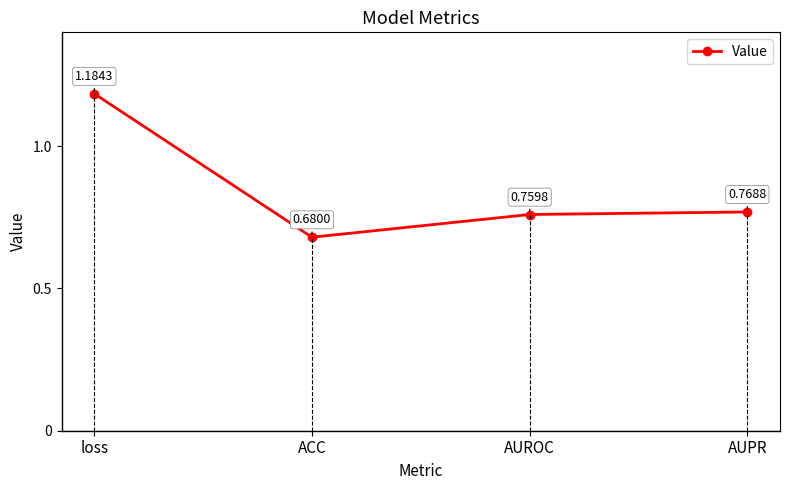

Which category has the highest value across all series?

loss